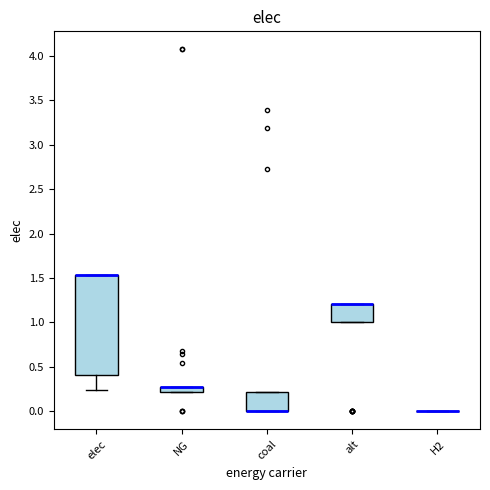

Where is the lower edge of the box for NG on the y-axis? The values are not printed on the chart, so give them approximately, as read against the axis.

0.20